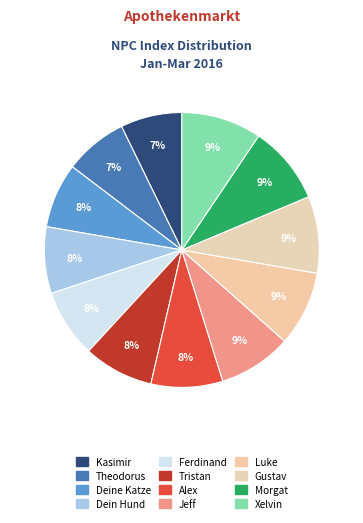

Is Deine Katze the majority of the pie?

No